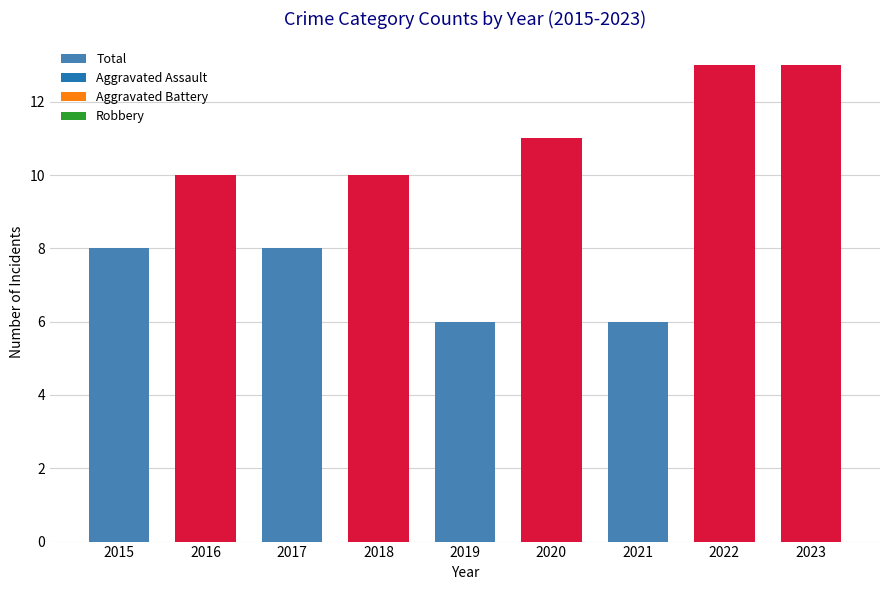

Between 2020 and 2016, which is larger?

2020